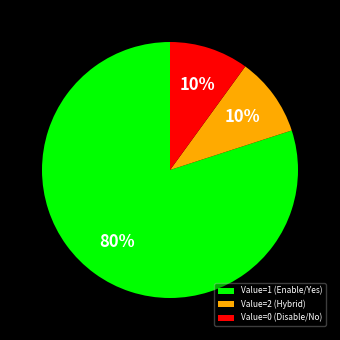

What percentage is the Value=2 (Hybrid) slice, to the nearest percent?

10%